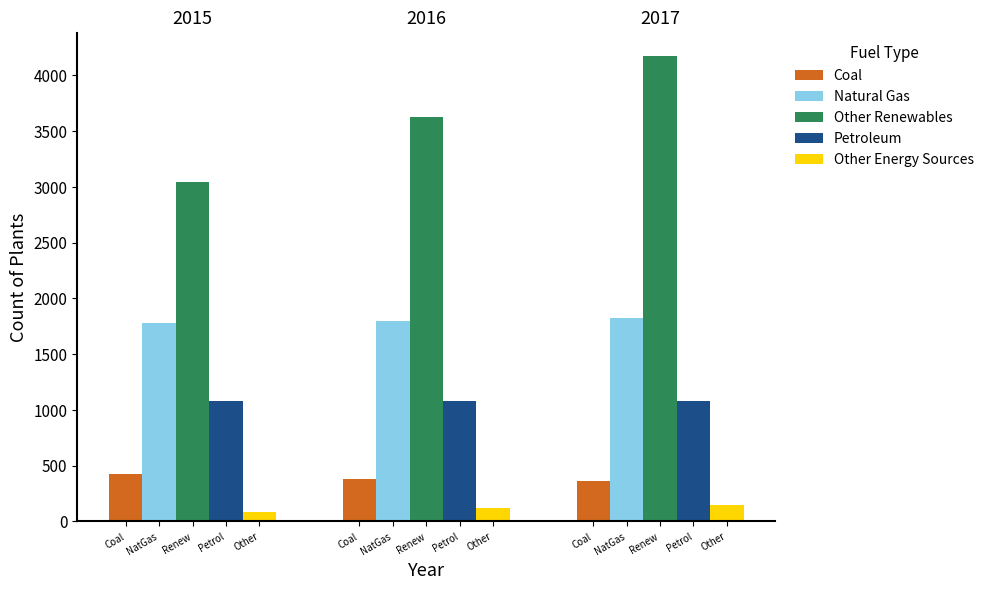

How many Other Energy Sources values are between 83 and 148?

3